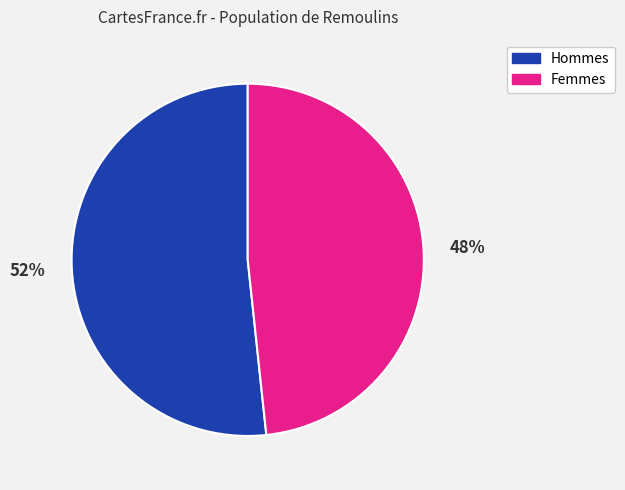

To the nearest percent, what is the average slice percentage?

50%